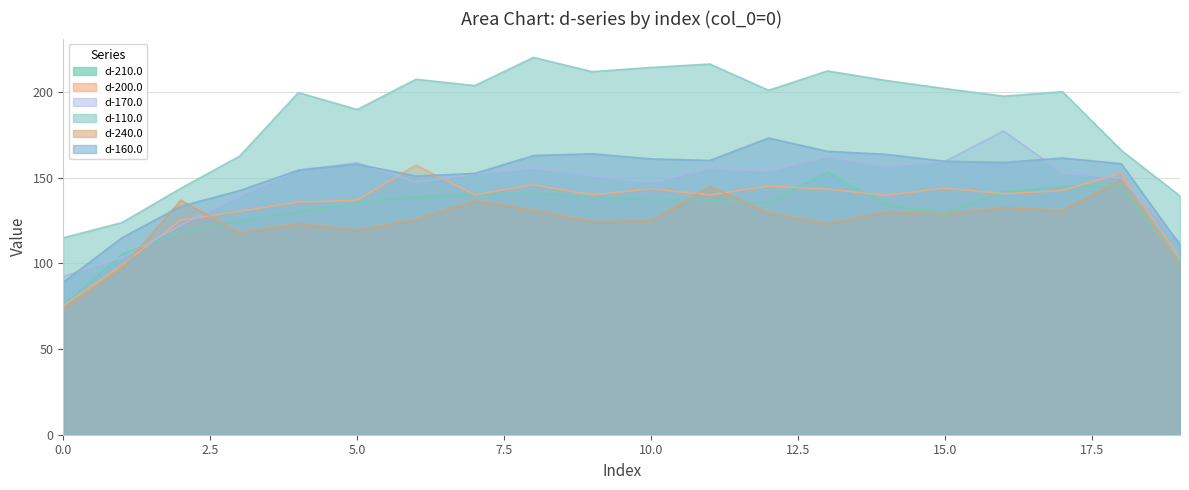

The value of d-200.0 at 10.0 is 44.9. True or false?

False